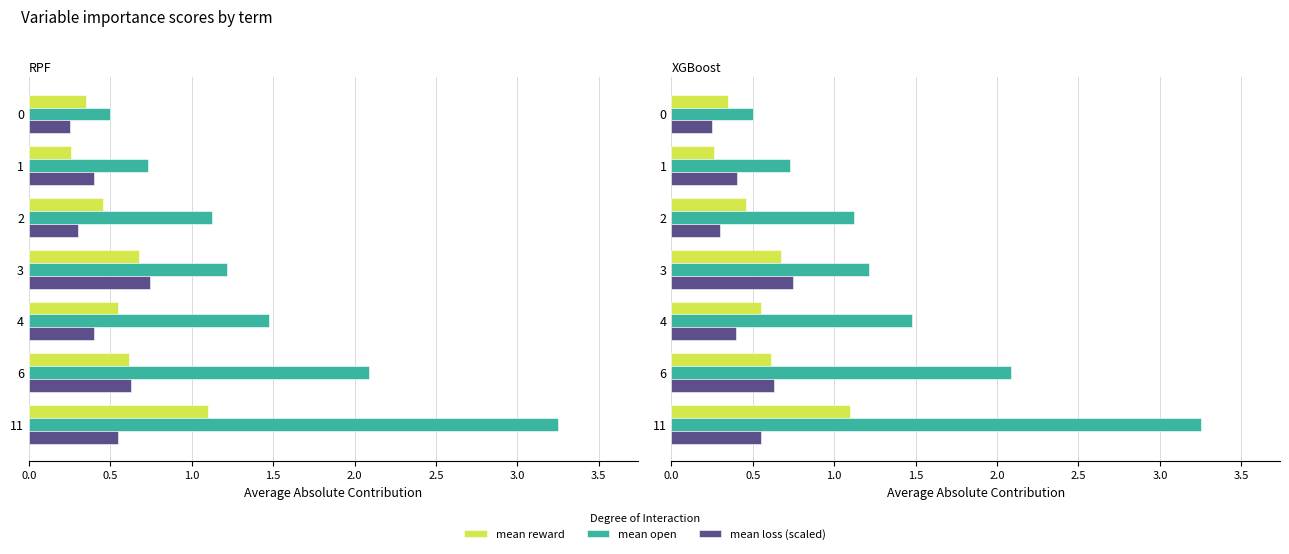

What is the difference between the maximum and minimum values in the mean reward series?

0.8